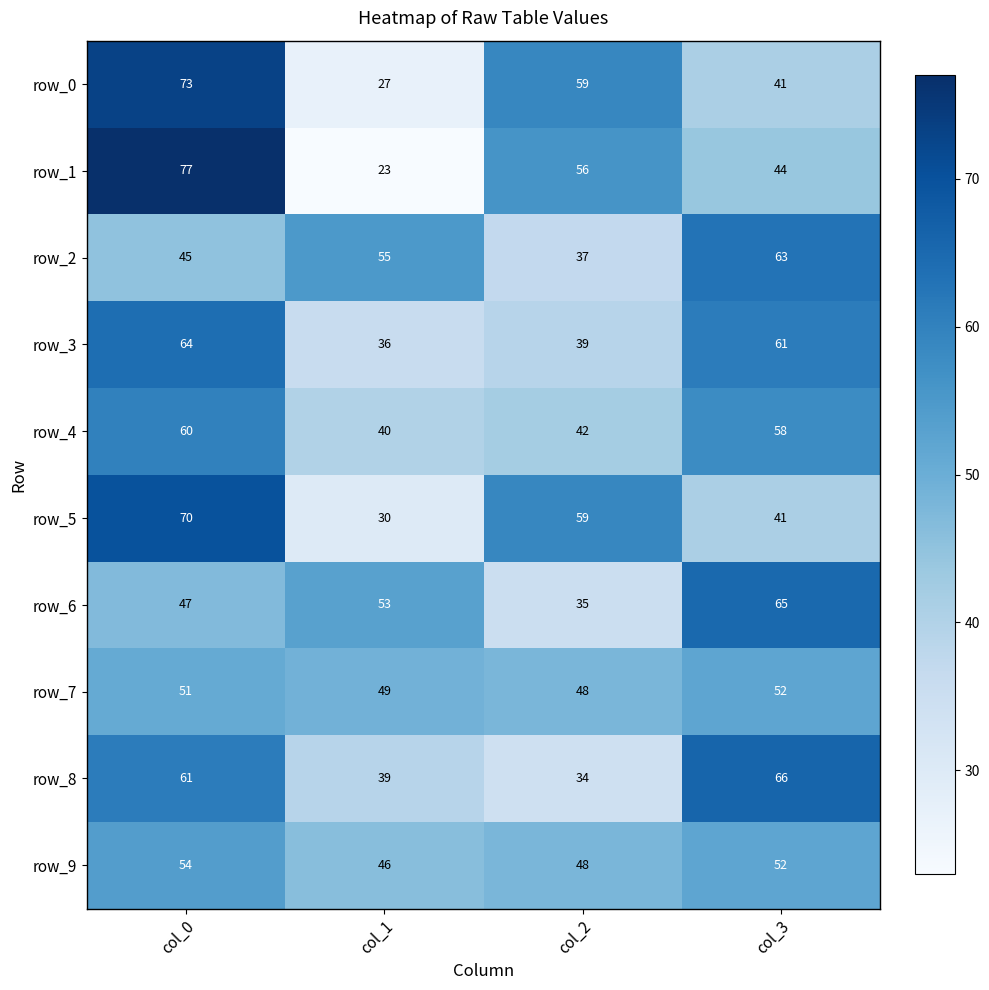

The value of row_8 at col_2 is 15. True or false?

False